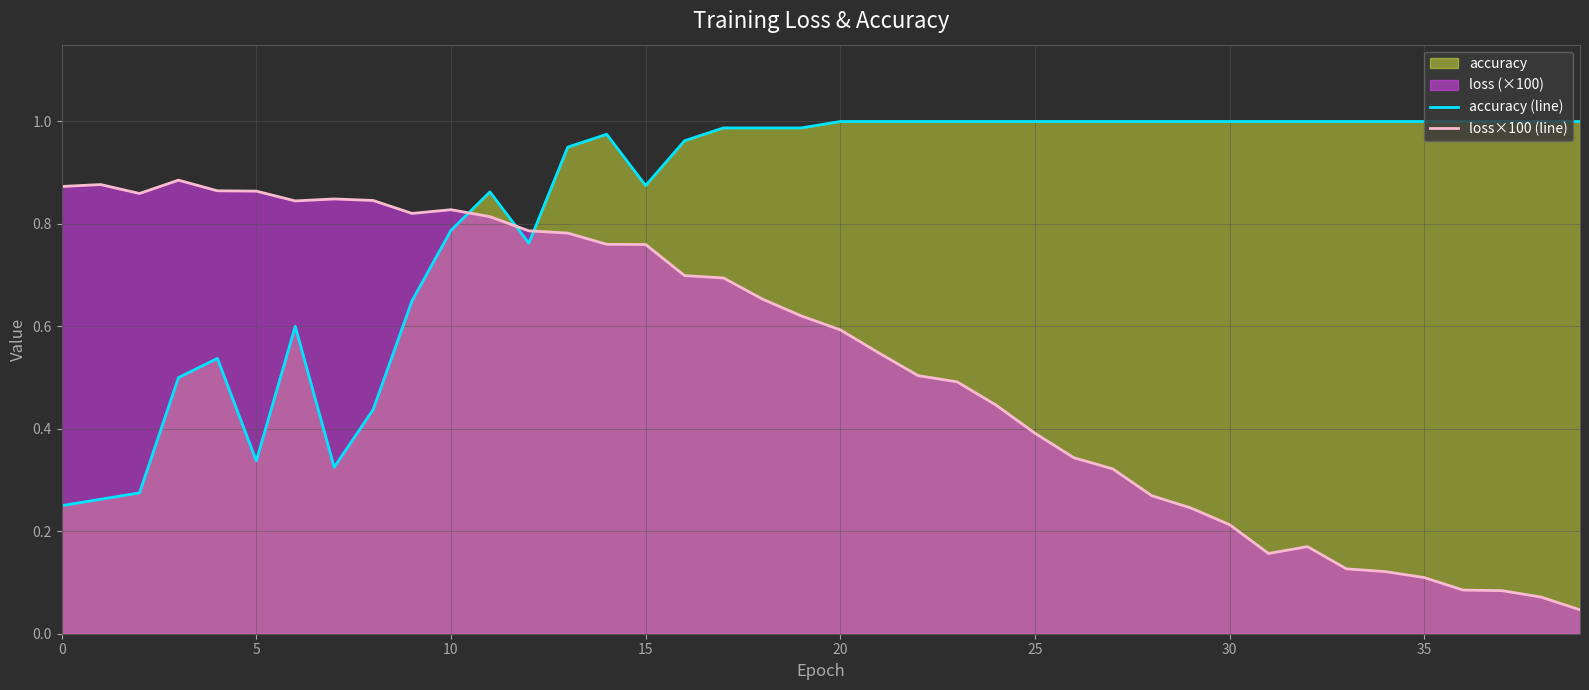

At which category is the sum across all series the highest?

14